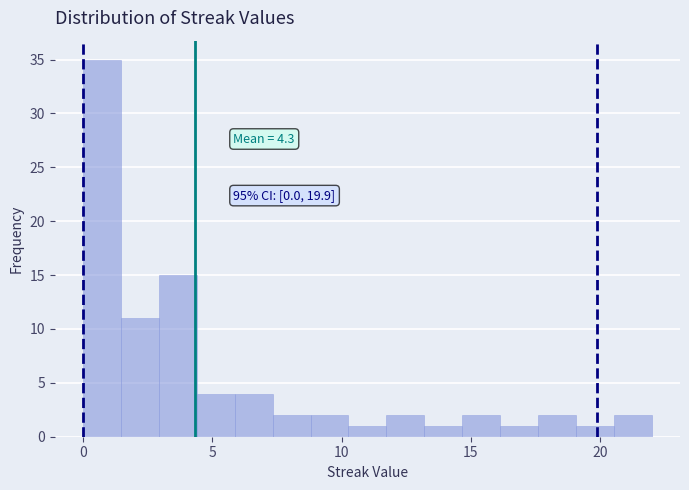

Around what value on the x-axis is the tallest bar? Give the approximate position of its centre, as read against the axis.

0.5